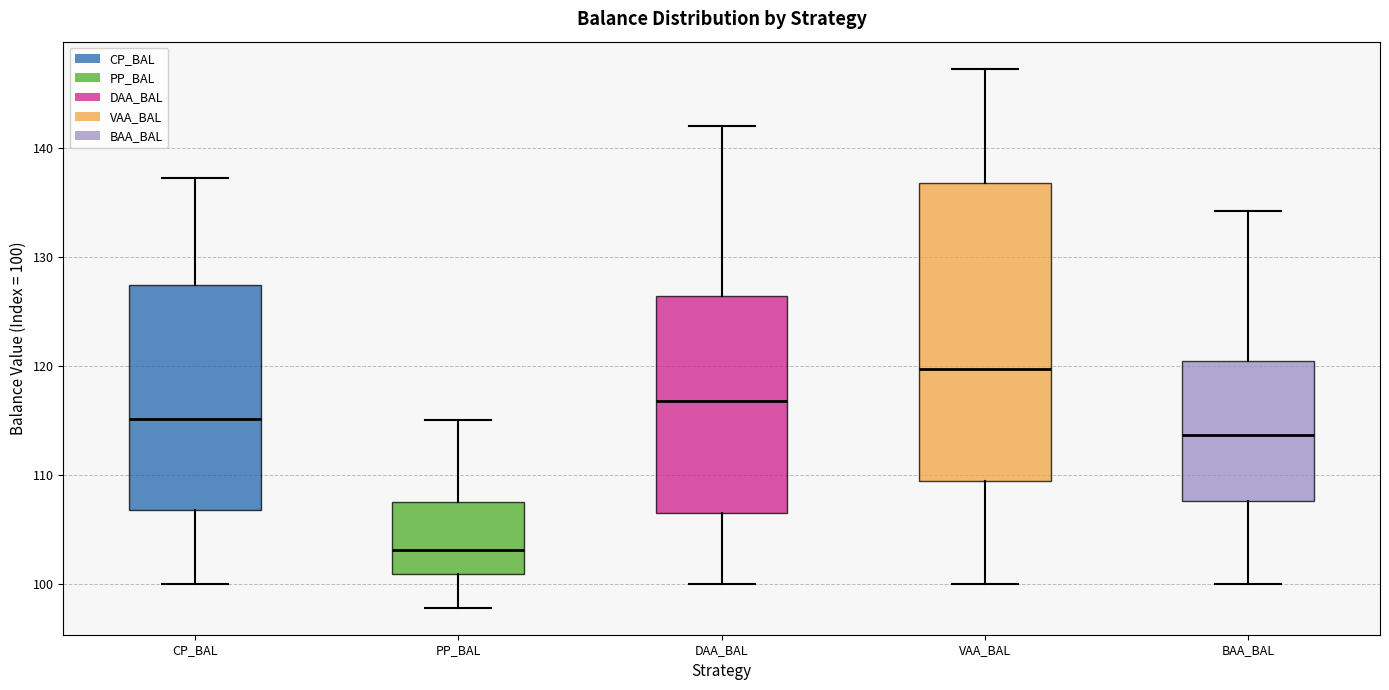

Reading left to right, transcribe this box plot: for each box, give where its median line is, the range the box spans, and where its two whiskers end, as read against the y-axis. The values are not printed on the chart, so give them approximately, as read against the axis.

CP_BAL: median 115, box 107 to 127, whiskers 100 to 137
PP_BAL: median 103, box 101 to 107, whiskers 98 to 115
DAA_BAL: median 117, box 106 to 126, whiskers 100 to 142
VAA_BAL: median 120, box 109 to 137, whiskers 100 to 147
BAA_BAL: median 114, box 108 to 120, whiskers 100 to 134